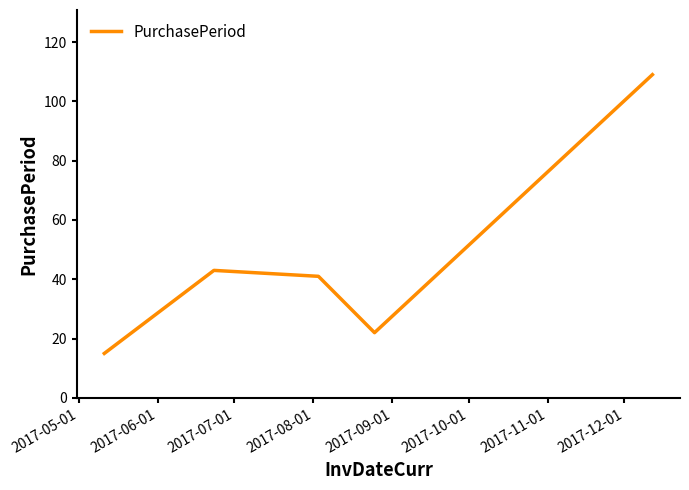

What is the smallest value displayed?

15